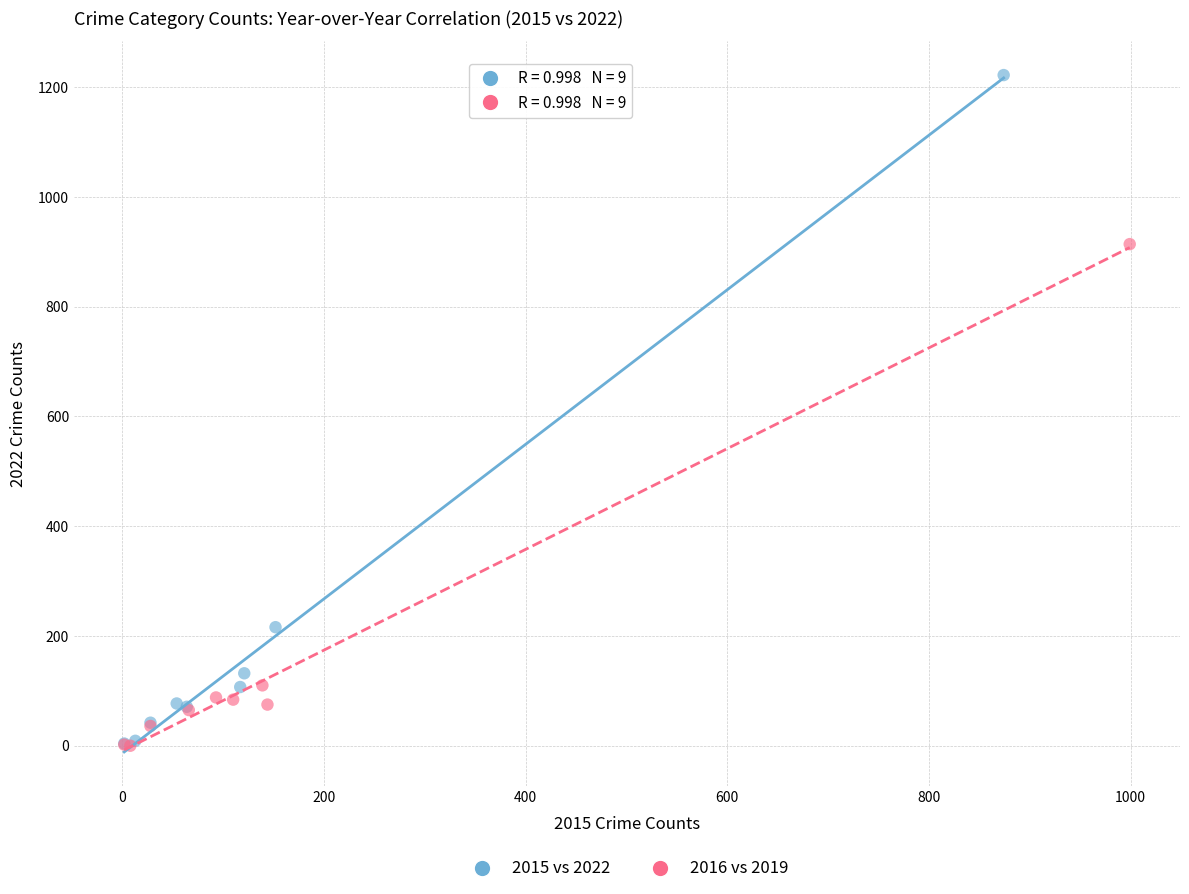

Which series contains the highest Y value?

2015 vs 2022